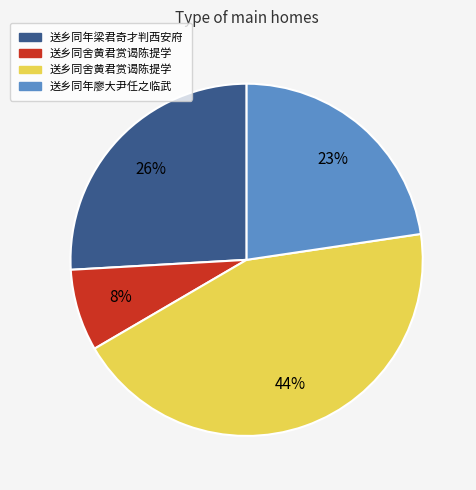

To the nearest percent, what is the difference between the largest and smallest slice percentages?

36%